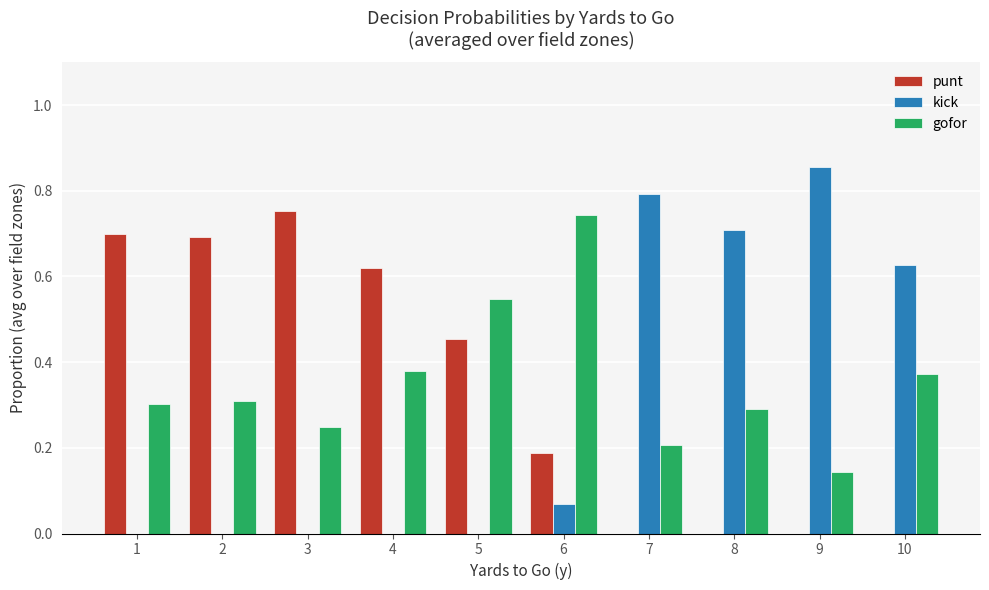

How many groups of bars are there?

10